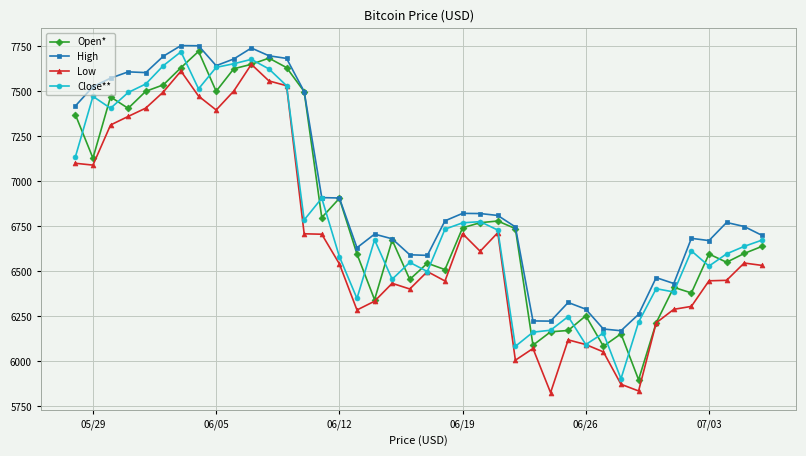

How many data points in Low are above 6542?

20